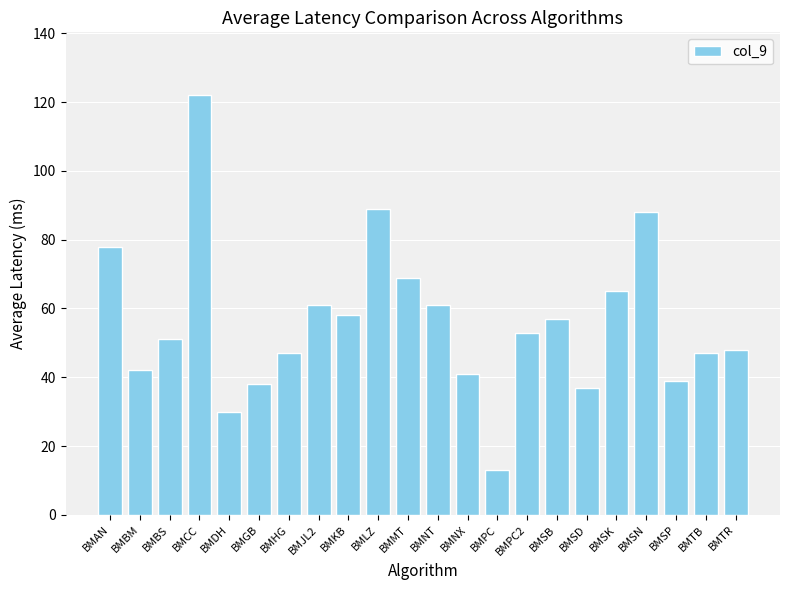

Reading left to right, what are all the values shown in this chart?

78	42	51	122	30	38	47	61	58	89	69	61	41	13	53	57	37	65	88	39	47	48